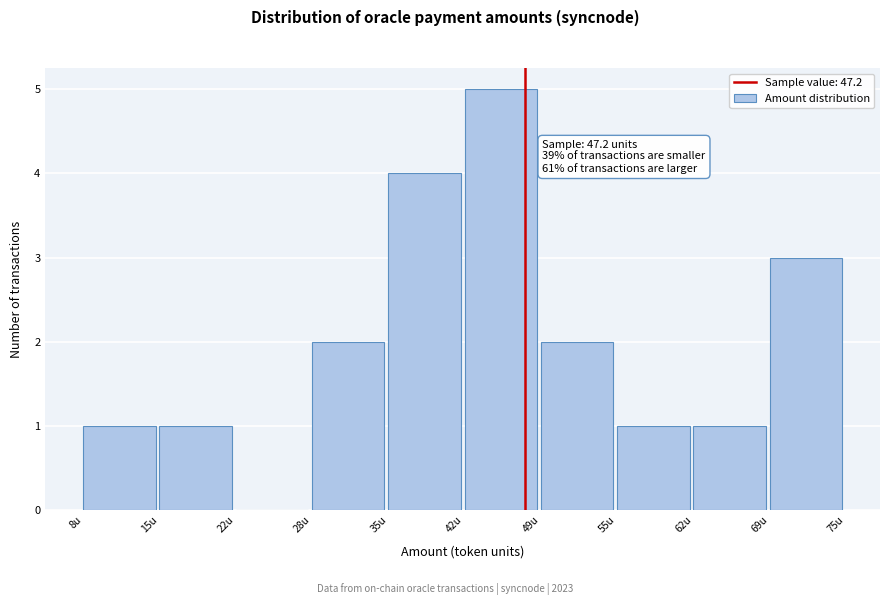

Which range on the x-axis has the tallest bar?

42 to 49